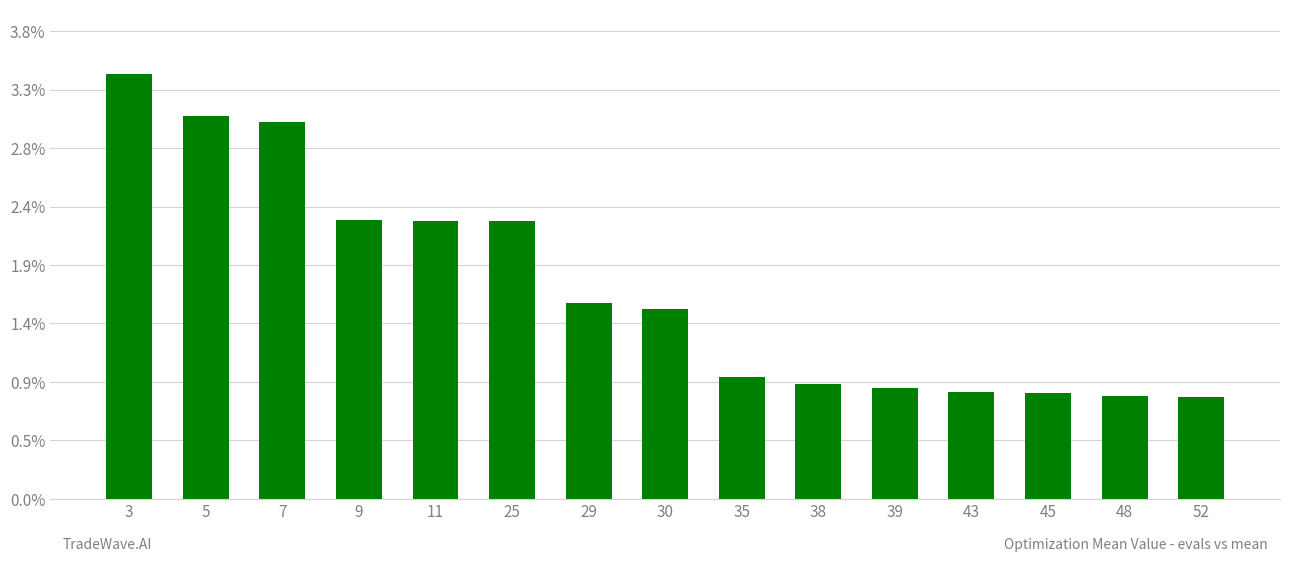

How many values are below 1?

7